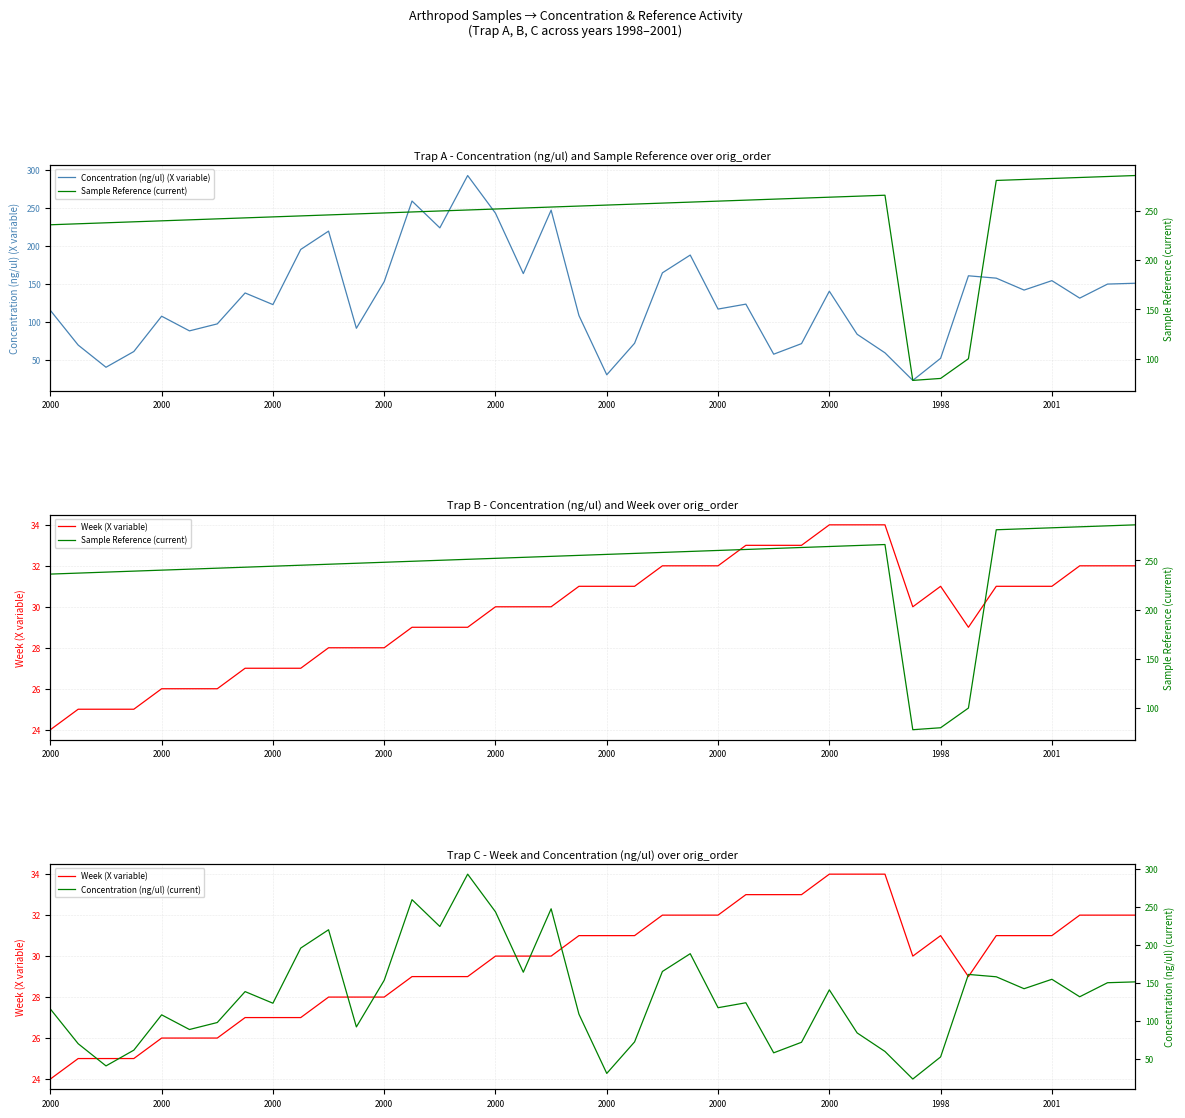

How many data points in Week (X variable) are above 30?

19